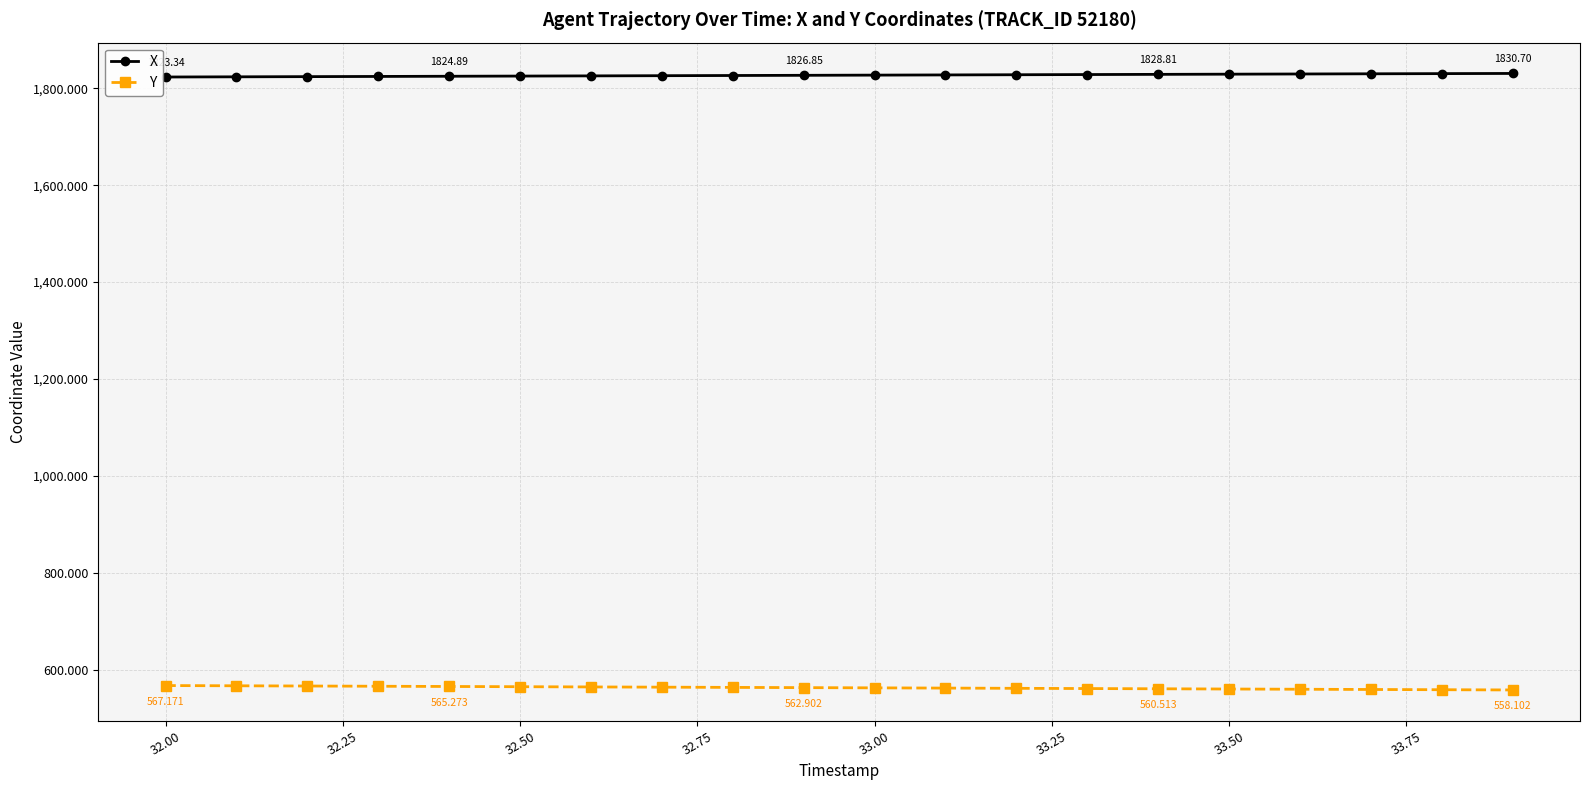

List the series in order of their overall mean, lowest first.

Y, X